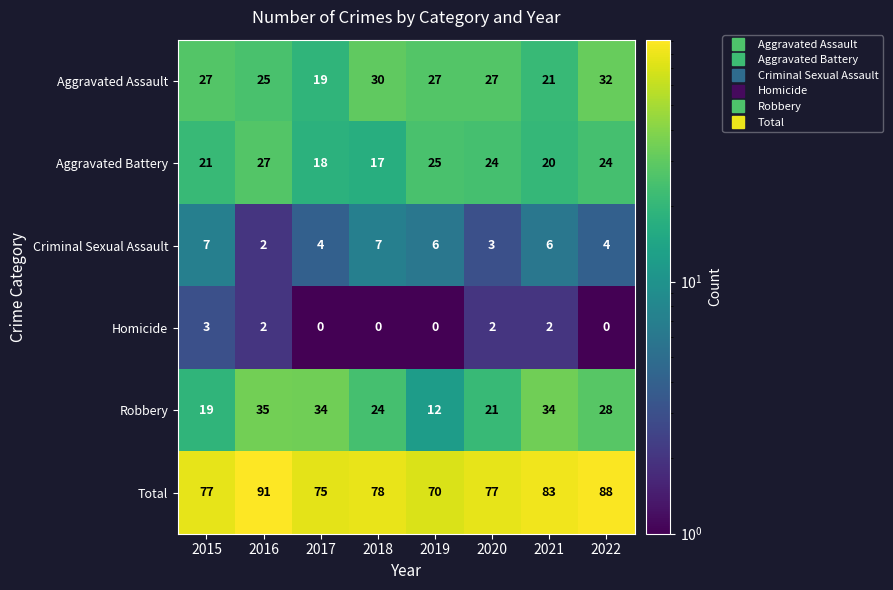

How many data points does each series have?

8